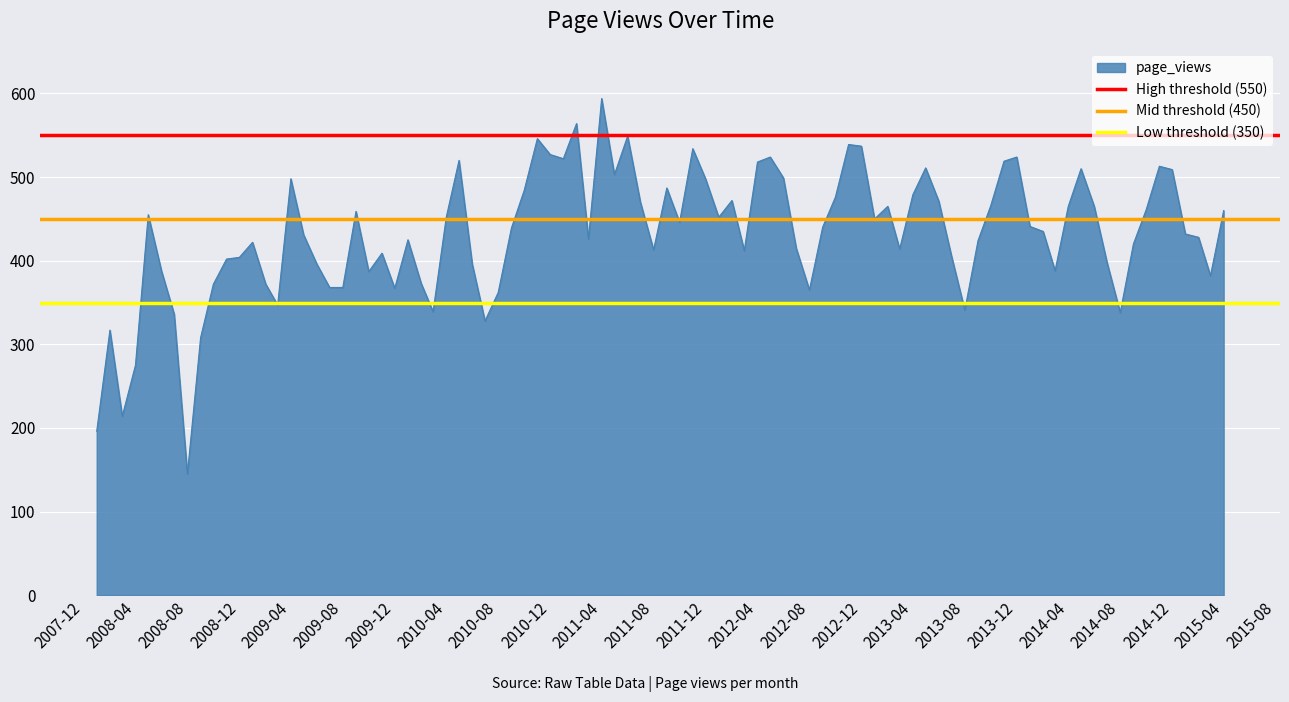

What is the sum of all Mid threshold (450) values?

900